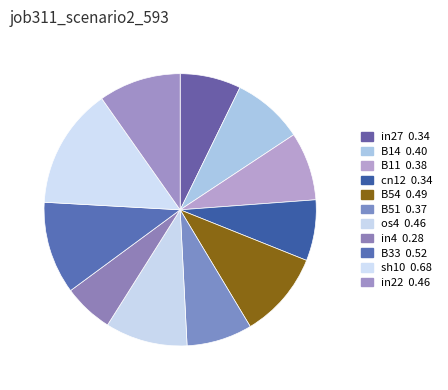

How many segments does this pie chart have?

11